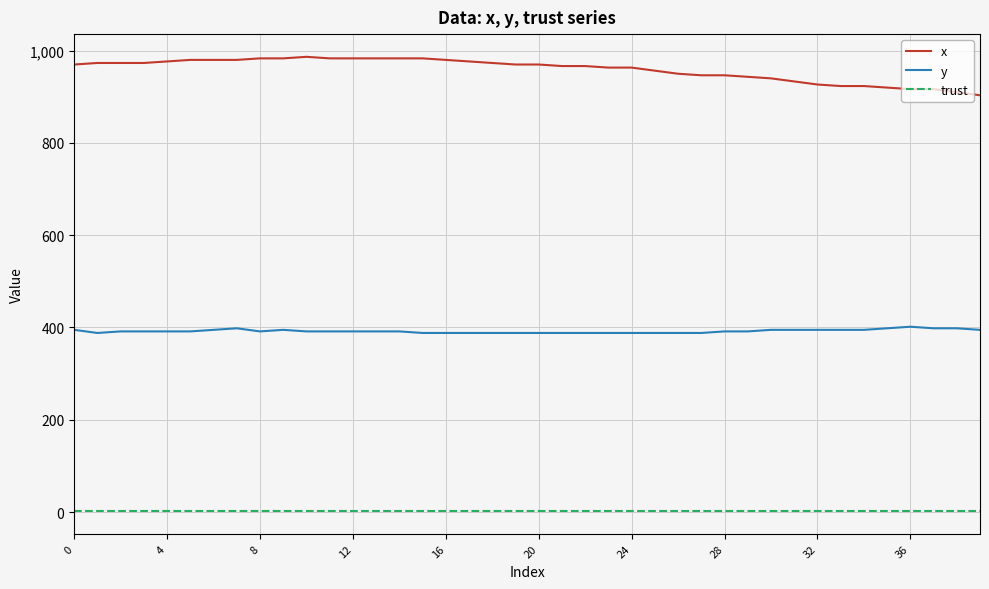

What is the minimum value for x?

903.3